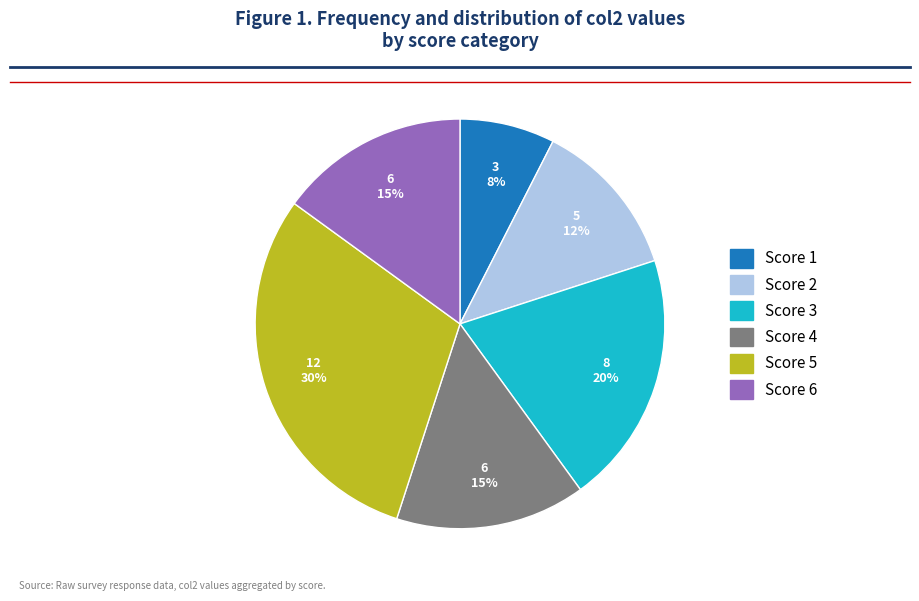

Does any single category account for the majority?

No